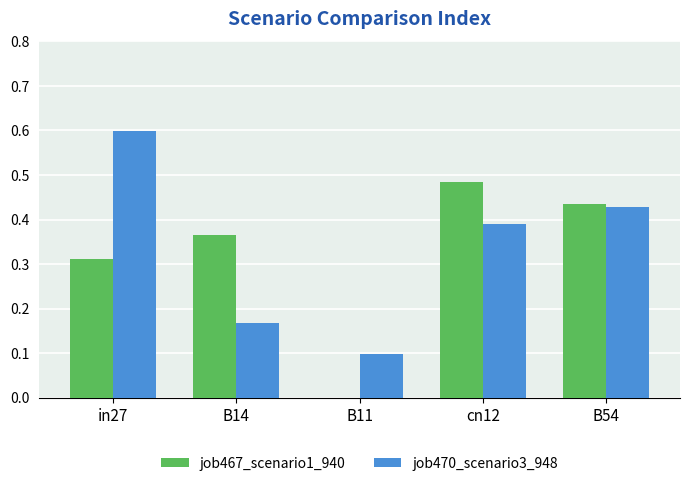

What is the total value across all series at cn12?

0.9